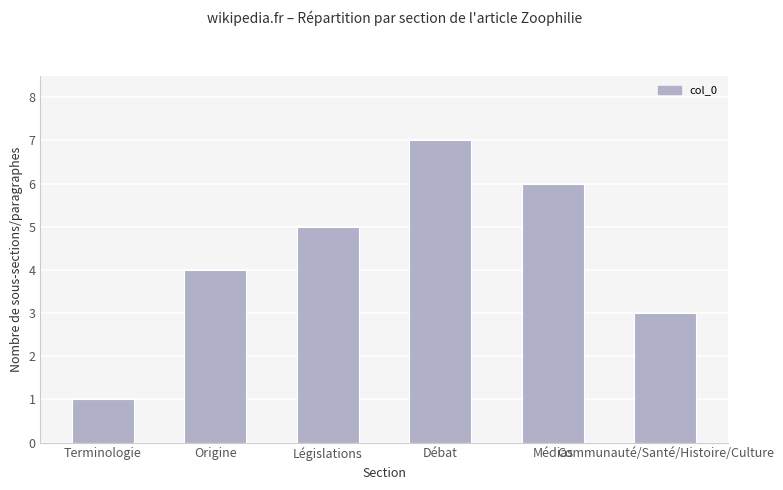

What is the change in value from Terminologie to Origine?

+3